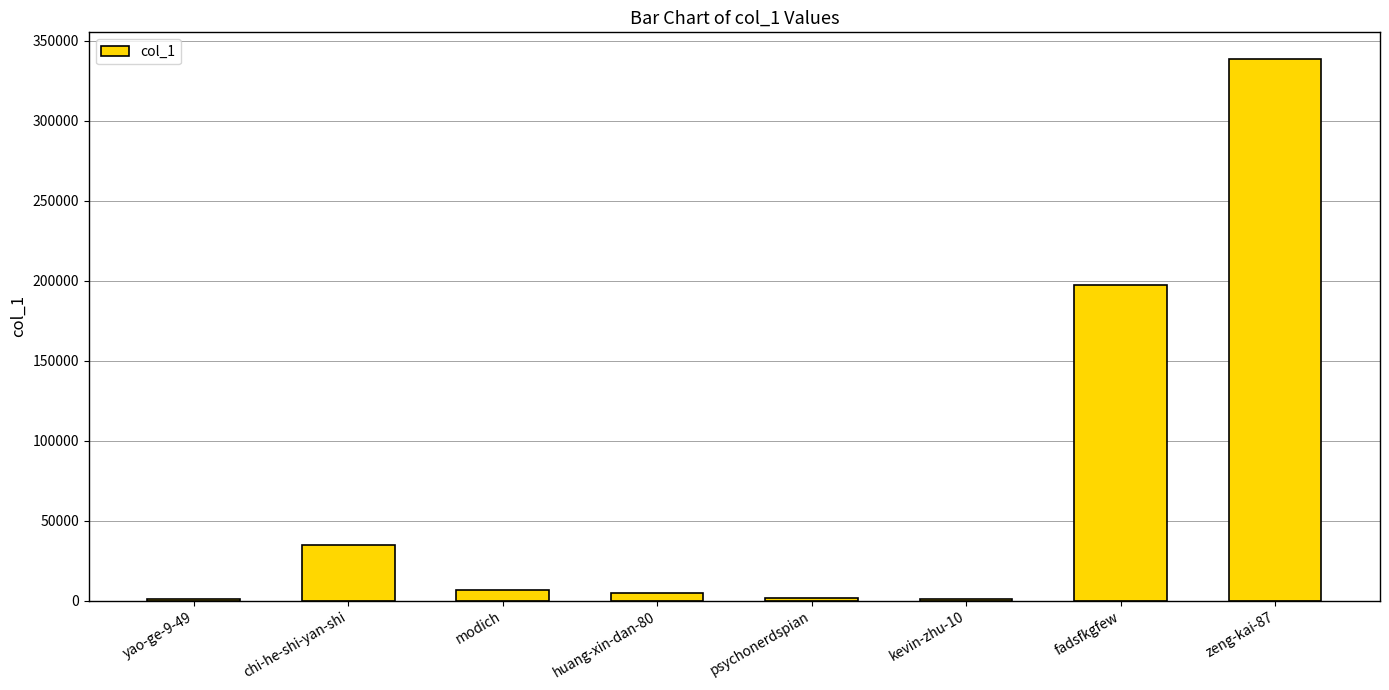

What is the greatest value displayed?

338422